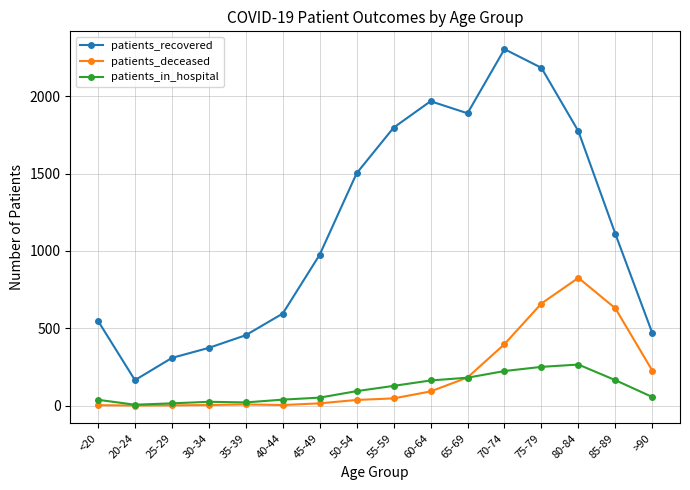

Rank the series at >90 from highest to lowest value.

patients_recovered, patients_deceased, patients_in_hospital